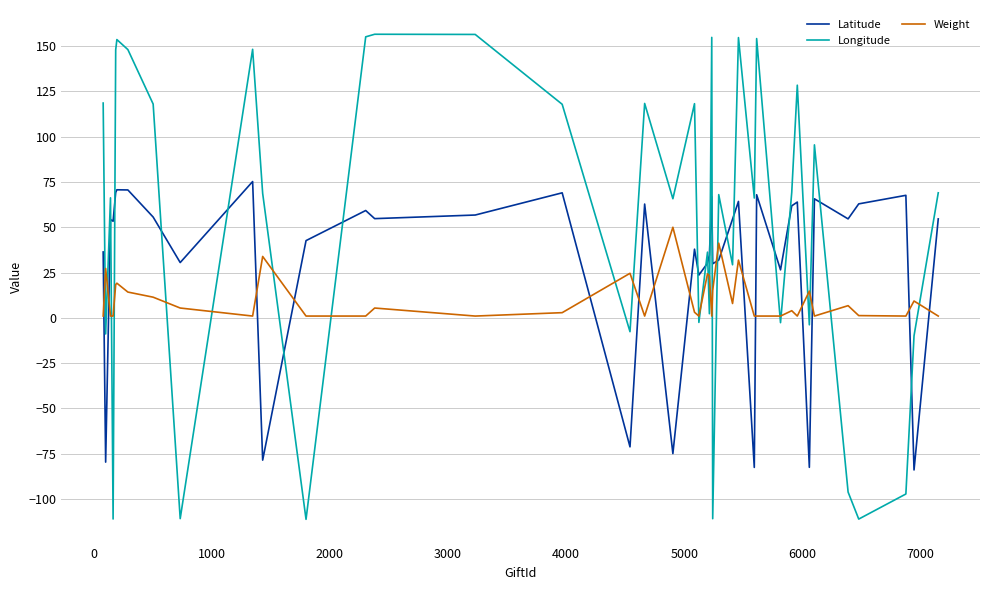

Does the chart display data point markers on the line(s)?

No